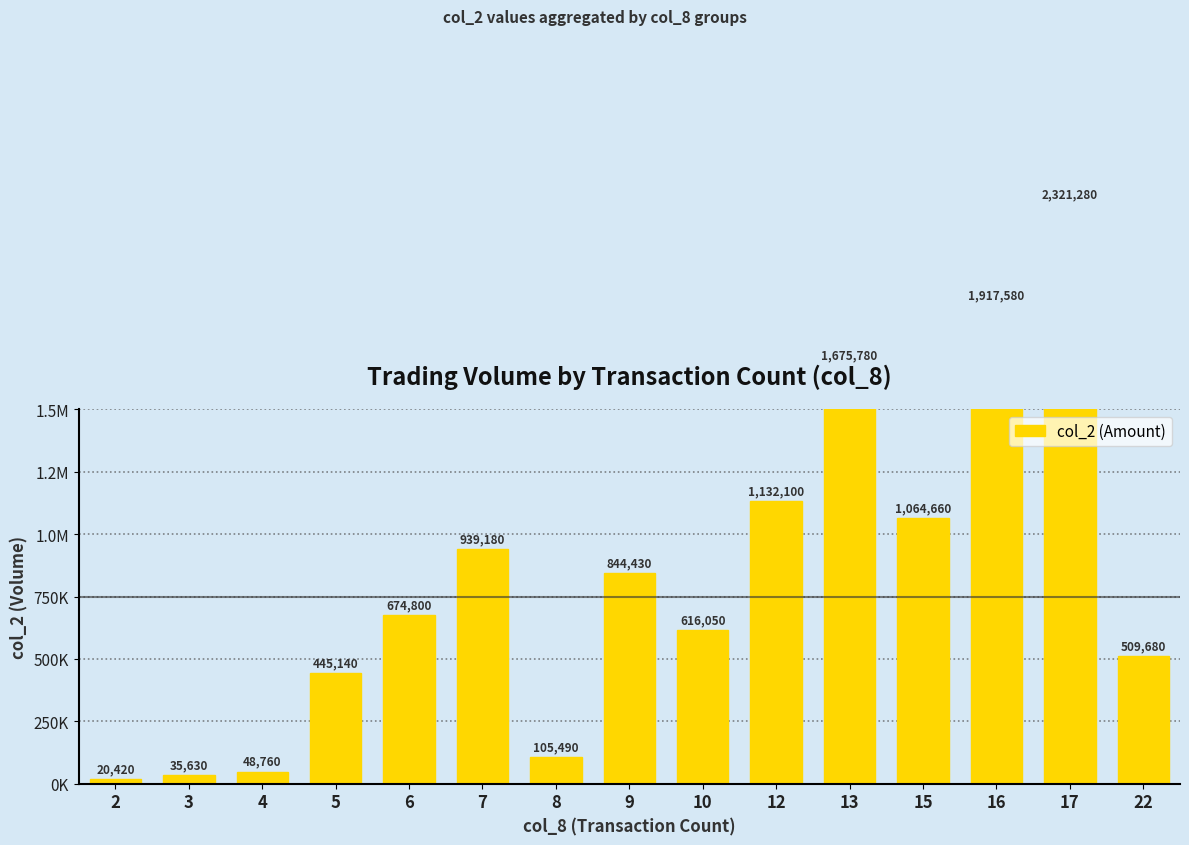

What is the difference between the second highest and second lowest values?

1881950